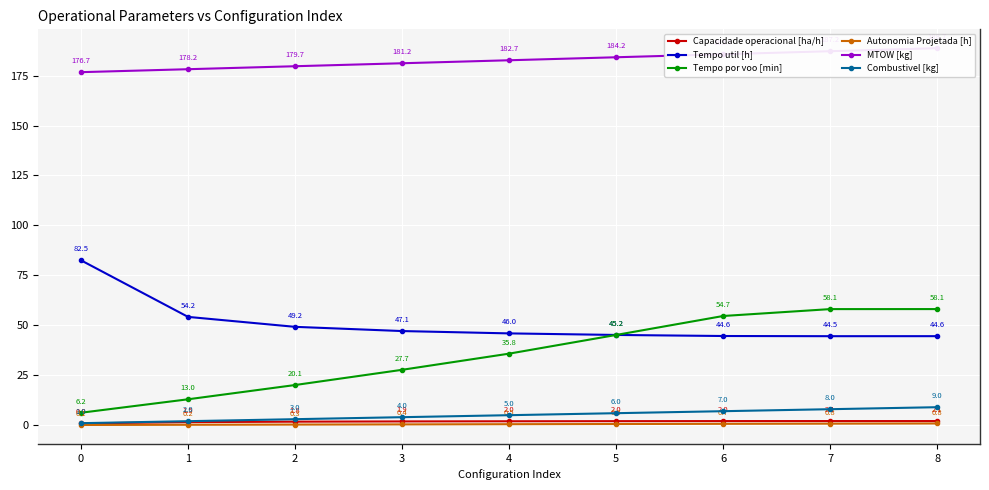

True or false: Tempo util [h] and Tempo por voo [min] cross at least once.

False